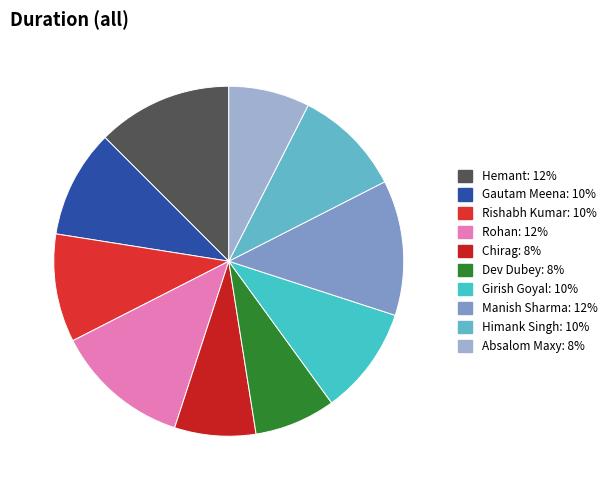

What is the ratio of the value at Girish Goyal to the value at Rishabh Kumar?

1.0